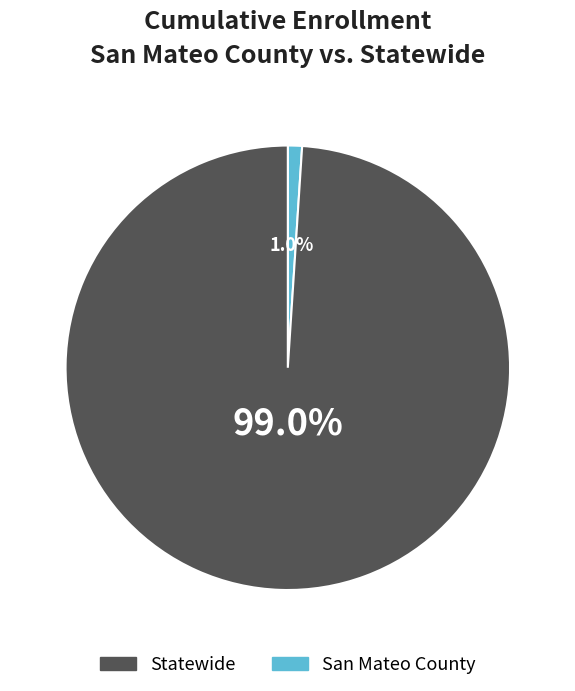

Is there a majority slice in this chart?

Yes